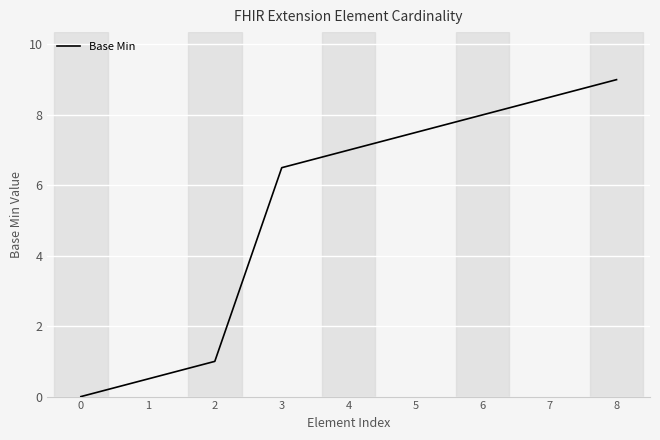

What is the maximum value shown in the chart?

9.0